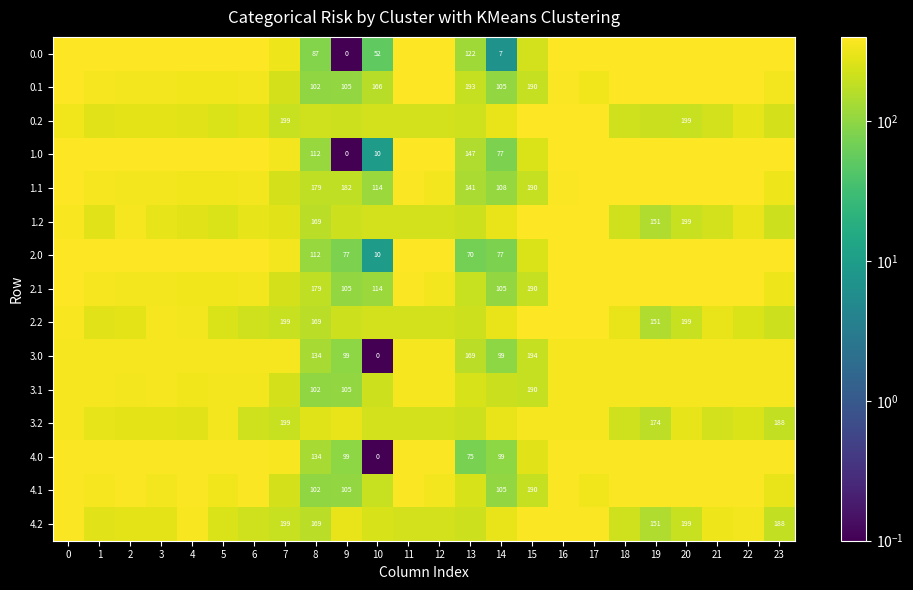

What is the total value across all series at 15?

4089.3